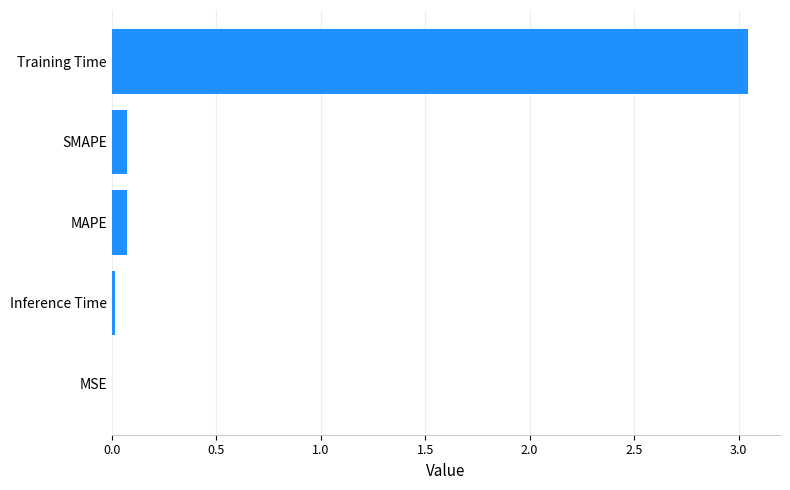

Are the bars horizontal?

Yes